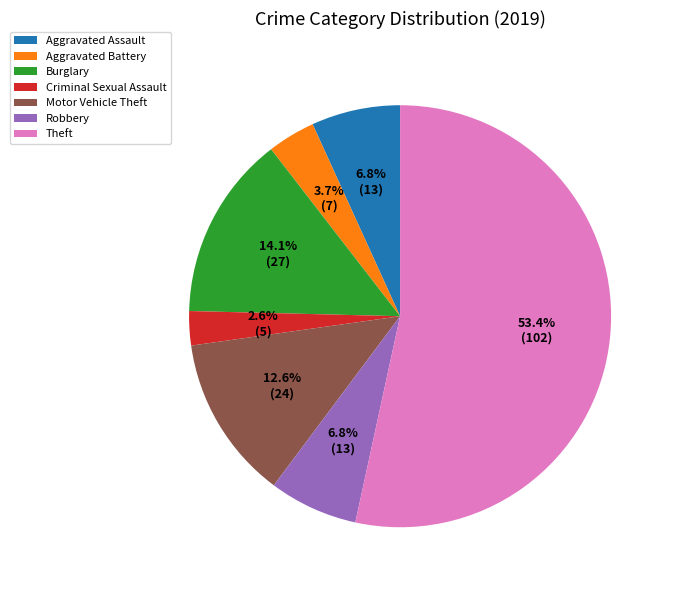

What is the ratio of the value at Criminal Sexual Assault to the value at Aggravated Battery?

0.7